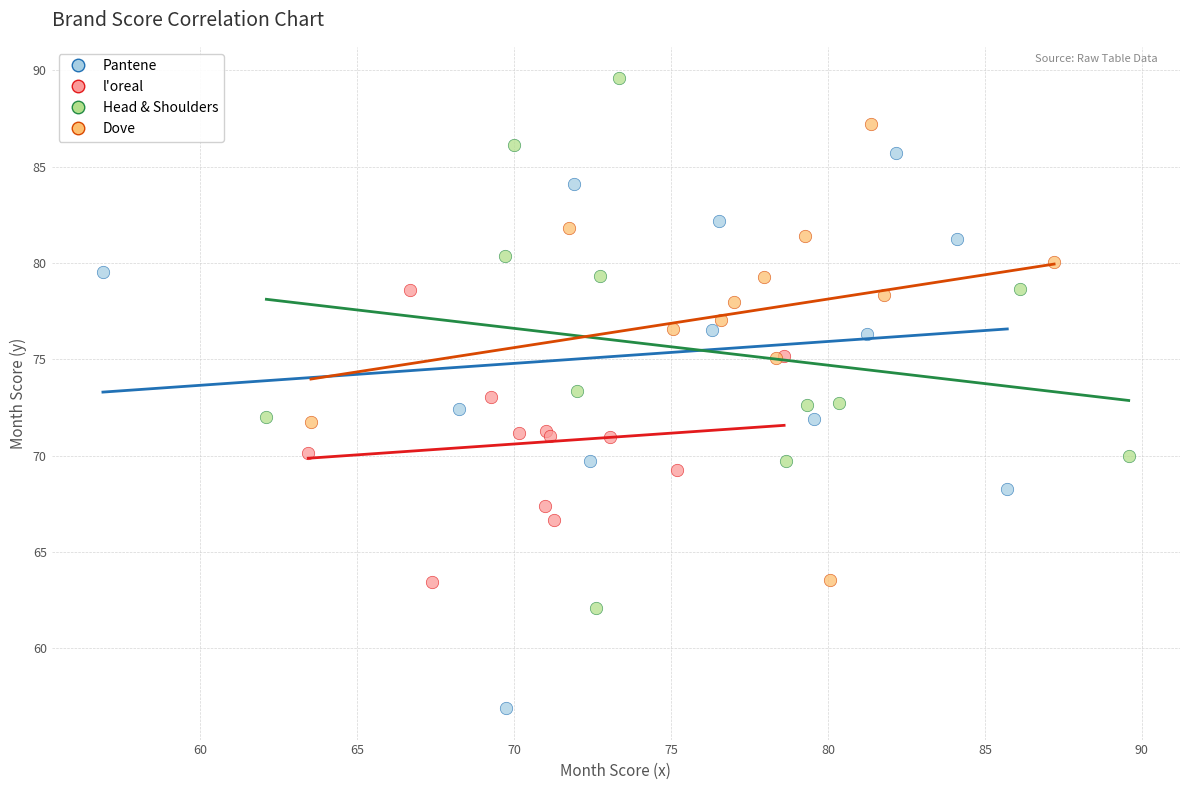

Which series reaches the minimum Y coordinate?

Pantene